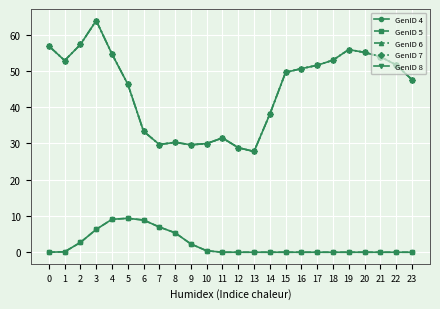

What is the value of the GenID 4 point at the 10th from the left?

2.3